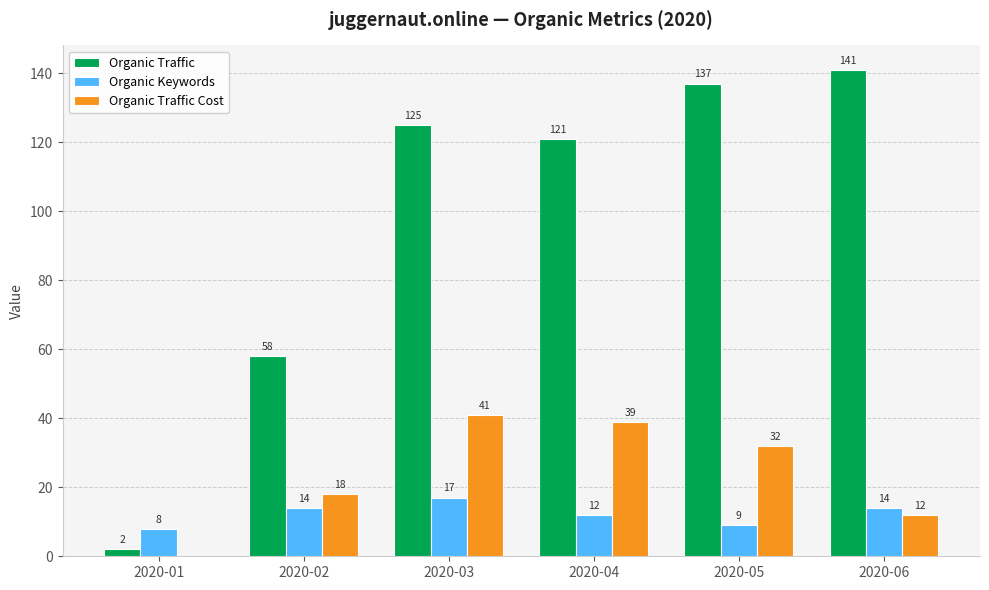

At which category is the sum across all series the highest?

2020-03